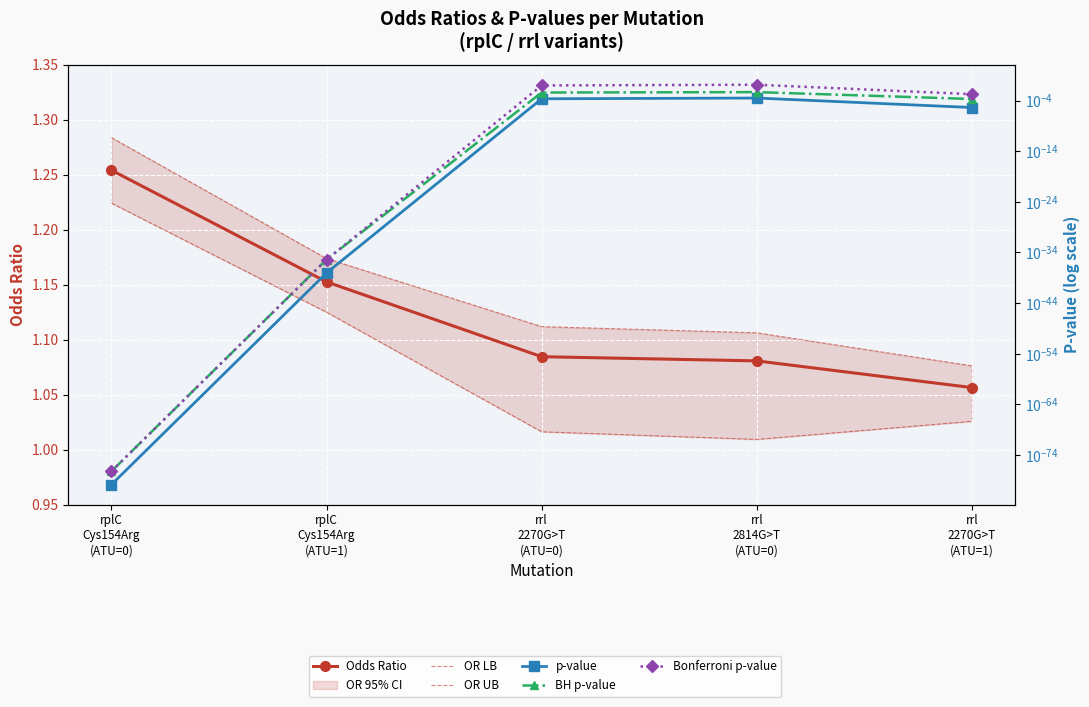

What is the sum of the OR LB values at rplC
Cys154Arg
(ATU=1) and rrl
2270G>T
(ATU=1)?

2.2